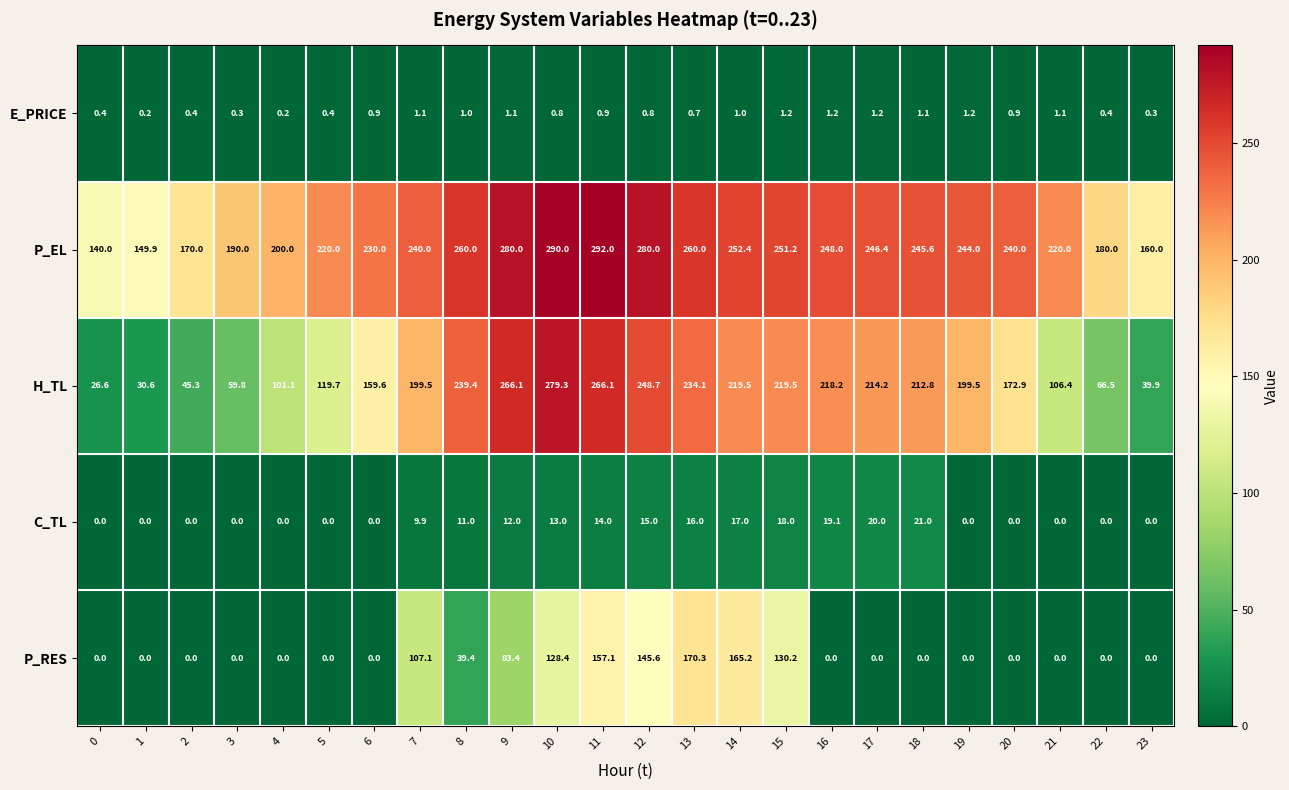

At which category does the chart reach its peak across all series?

11